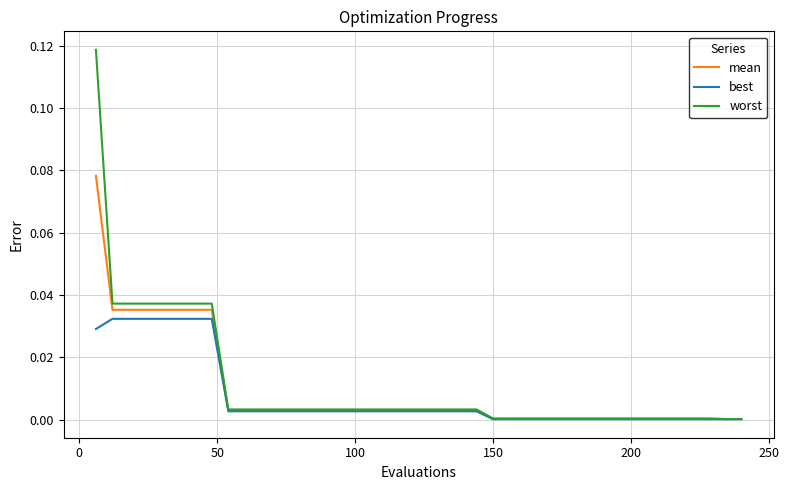

List the series in order of their peak value, lowest first.

best, mean, worst